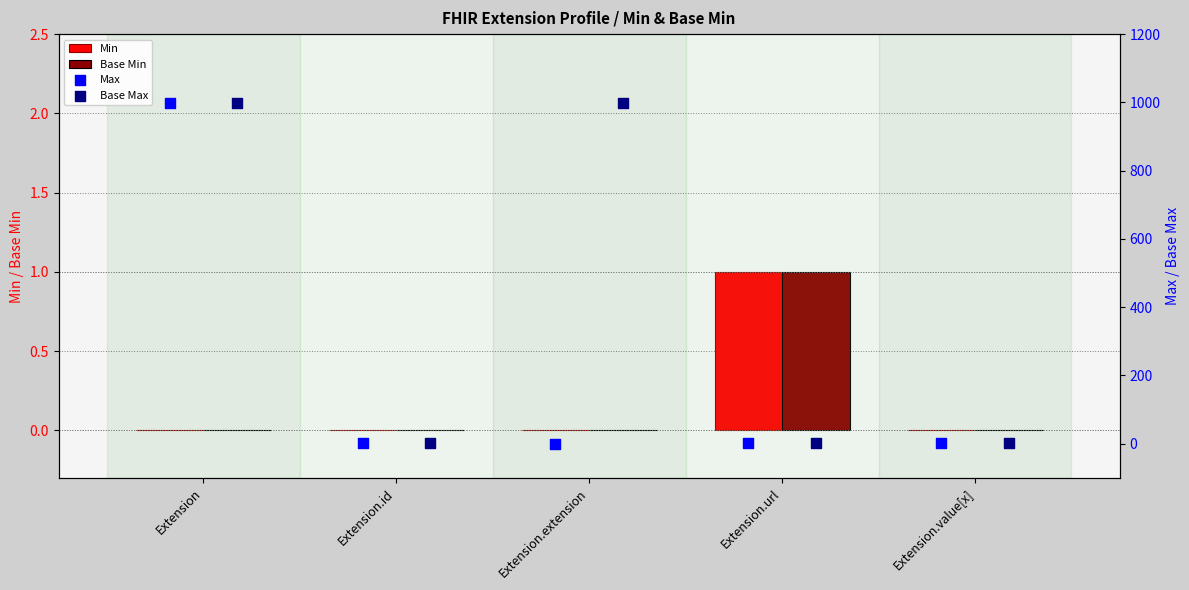

At which label does Min reach its peak?

Extension.url